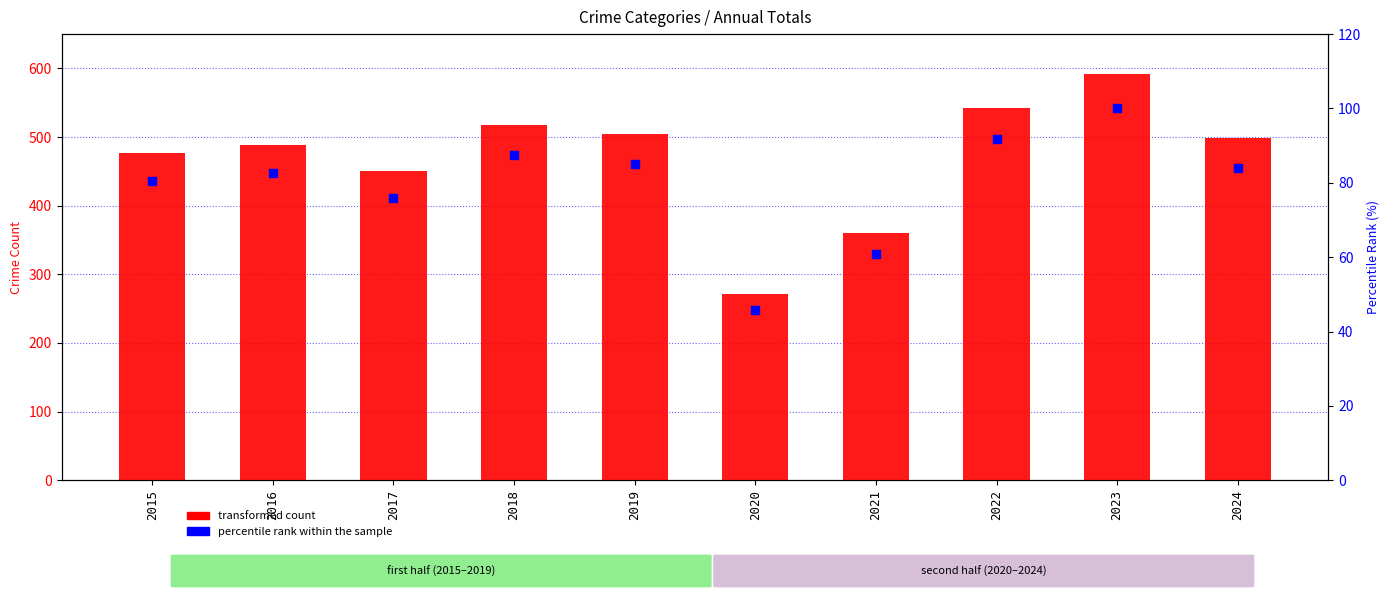

Which series has the largest total across all categories?

transformed count